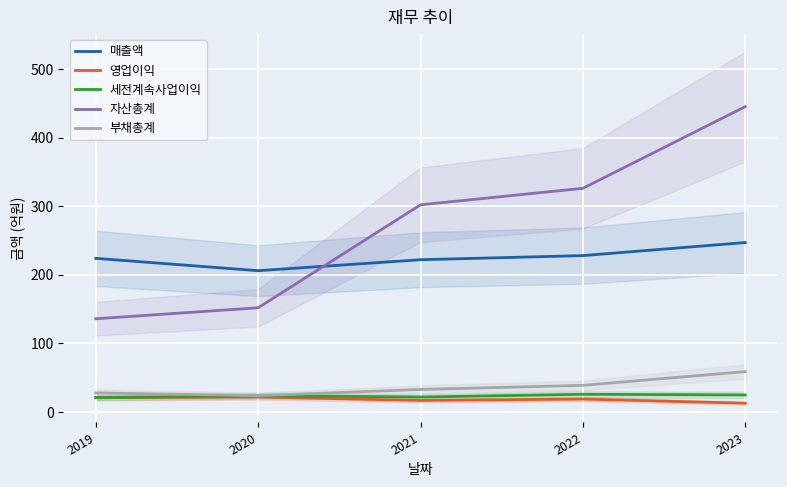

Is this an area chart (filled region under the line)?

No